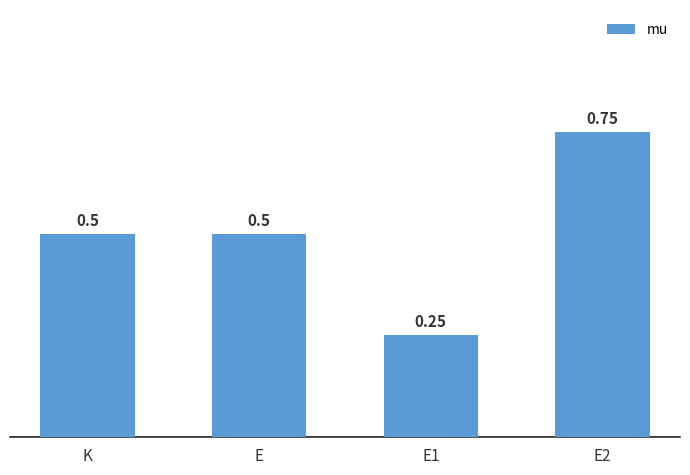

What is the change in value from E1 to E2?

+0.5